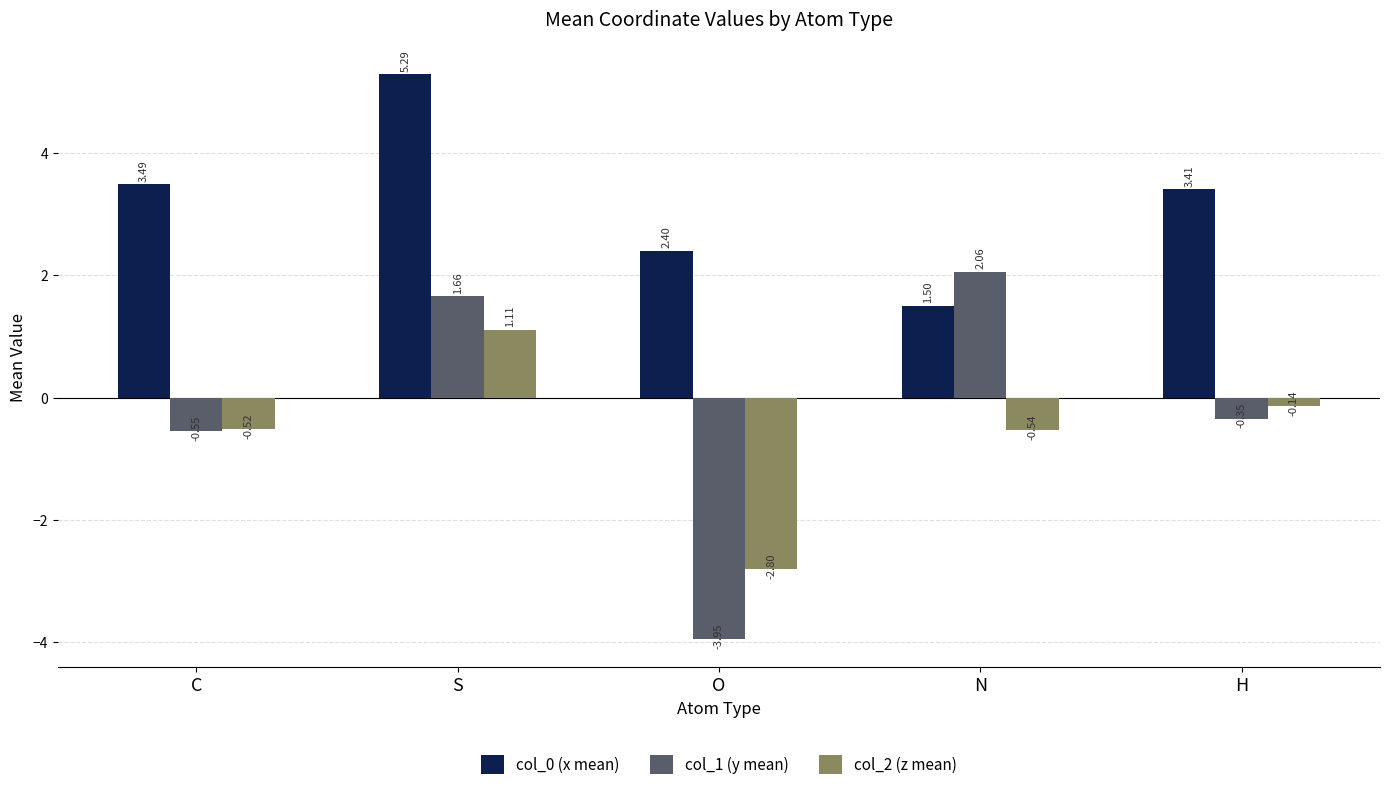

What is the sum of the col_1 (y mean) values at S and N?

3.7